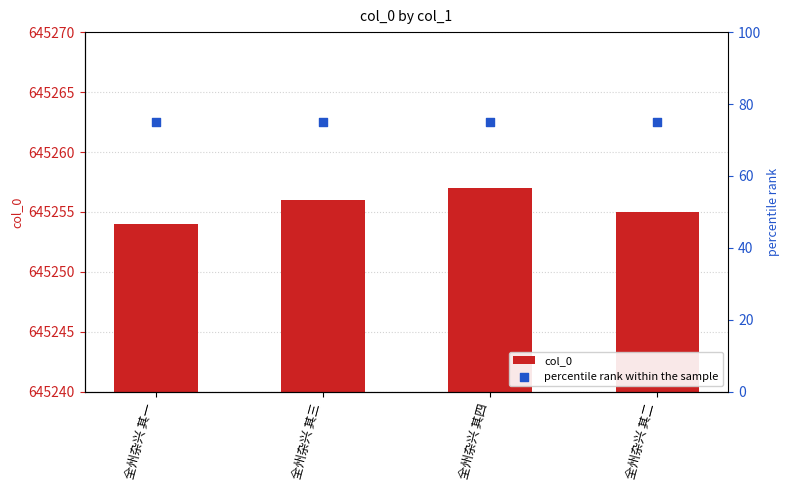

Which series has the largest total across all categories?

col_0